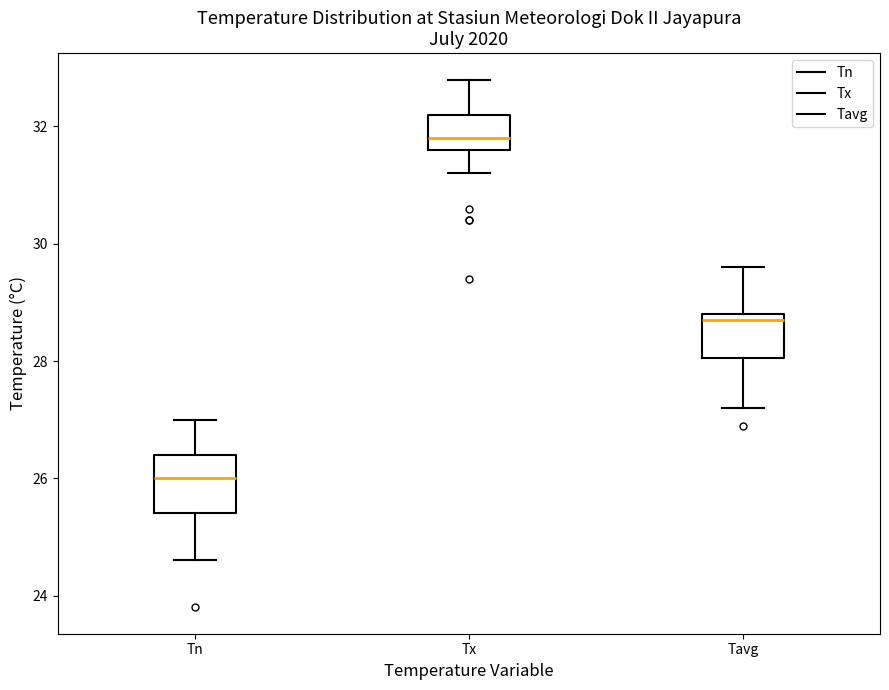

Which box is the tallest, from its lower edge to its upper edge?

Tn